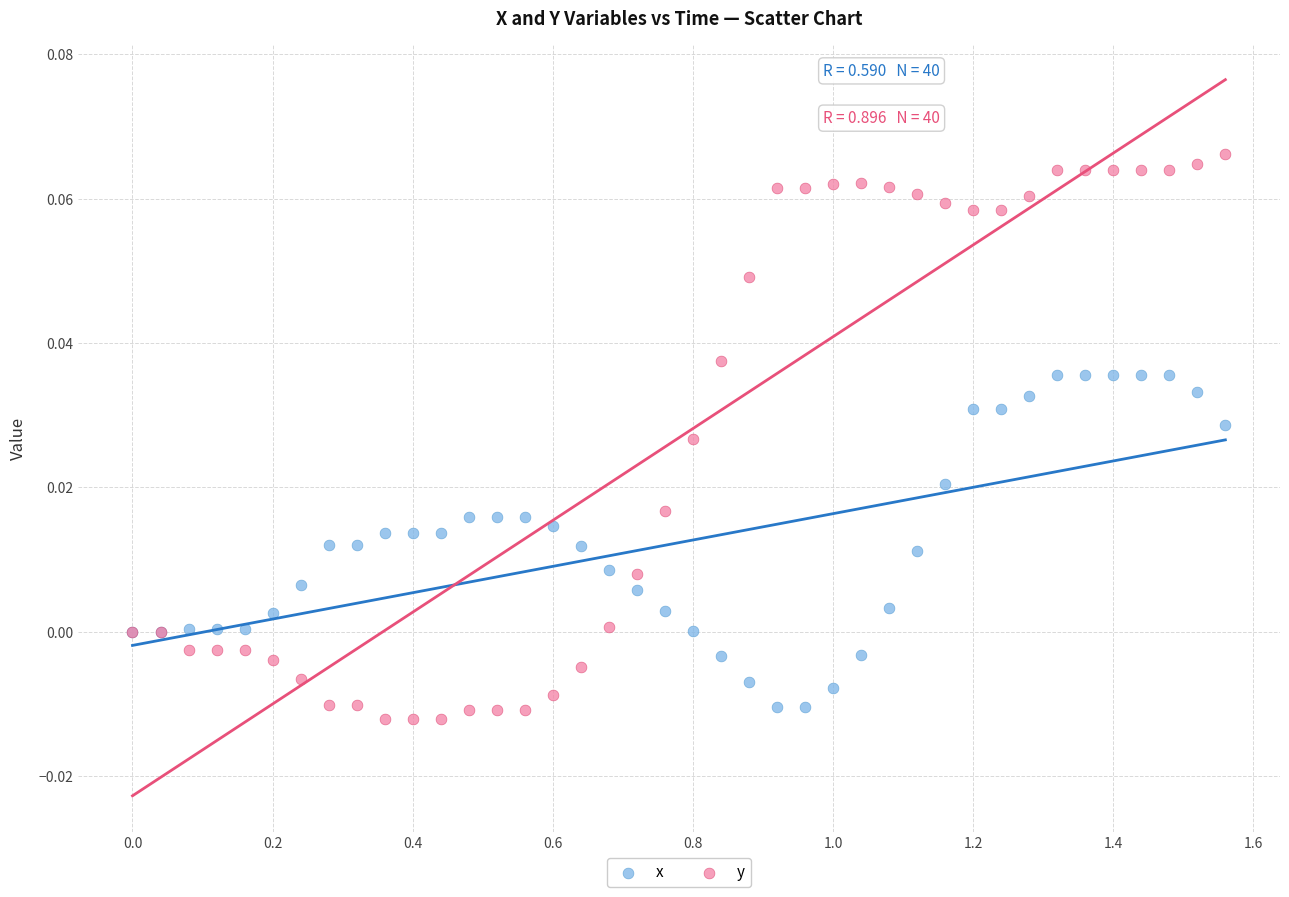

Which series reaches the maximum Y coordinate?

y